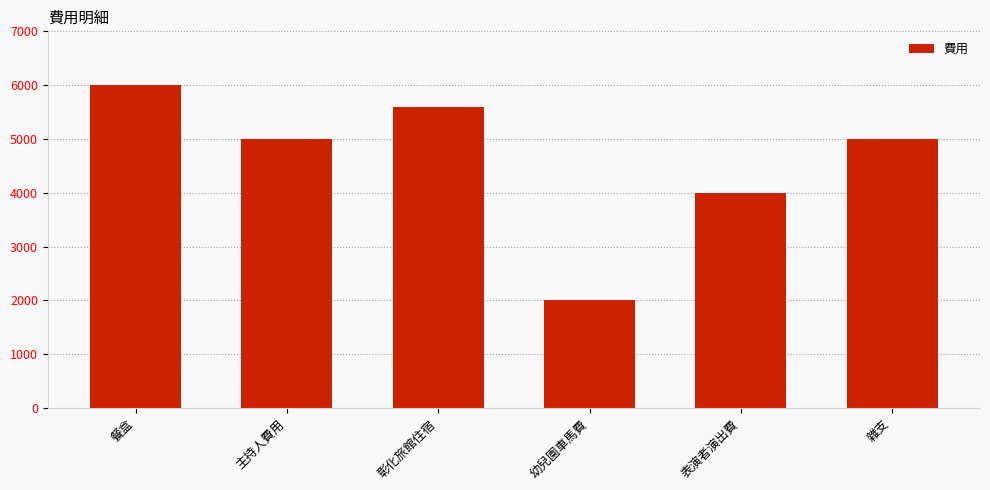

What position from the right is 彰化旅館住宿?

4